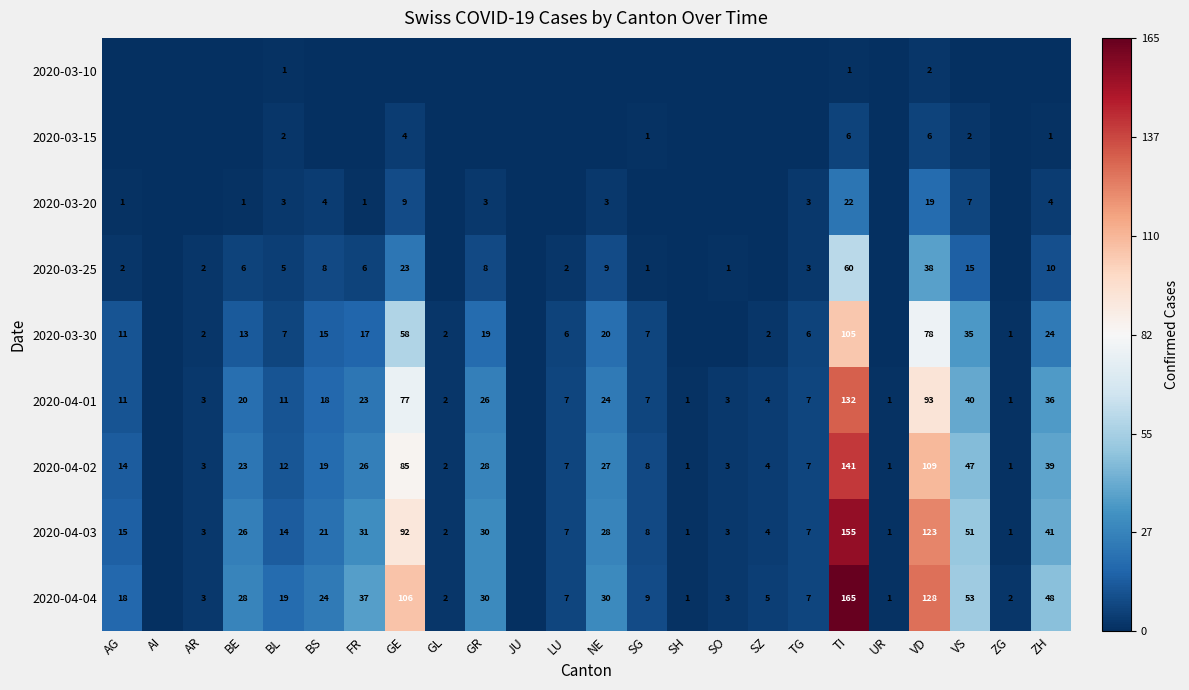

What is the spread (max minus min) of values at BL?

18